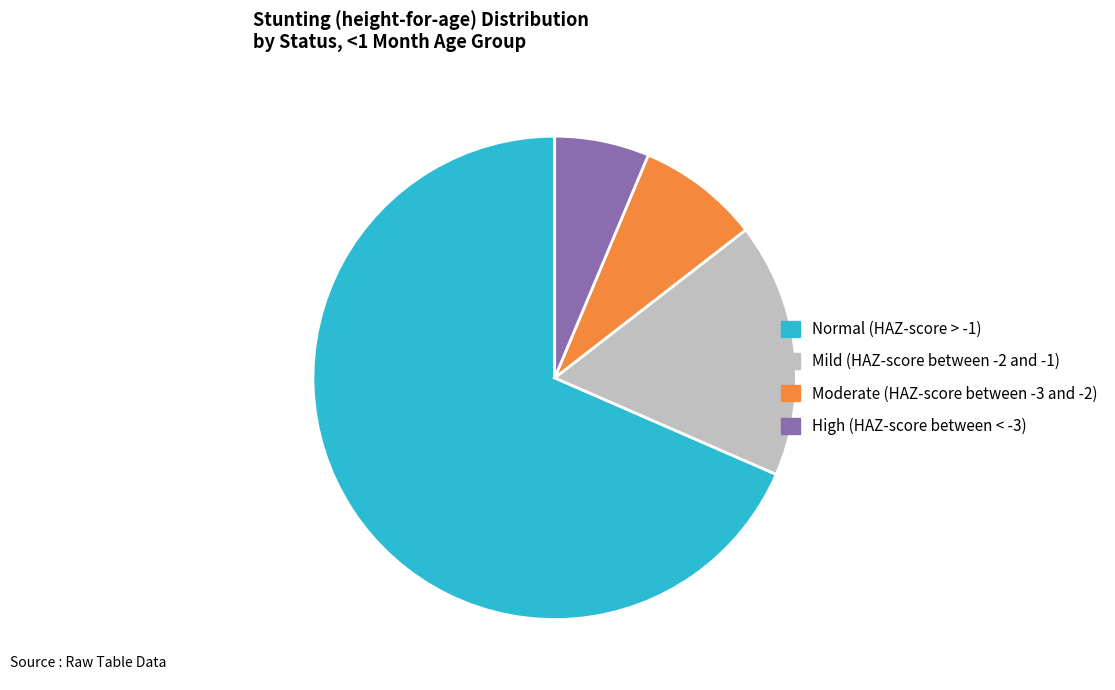

Is there any slice that represents more than half of the pie?

Yes